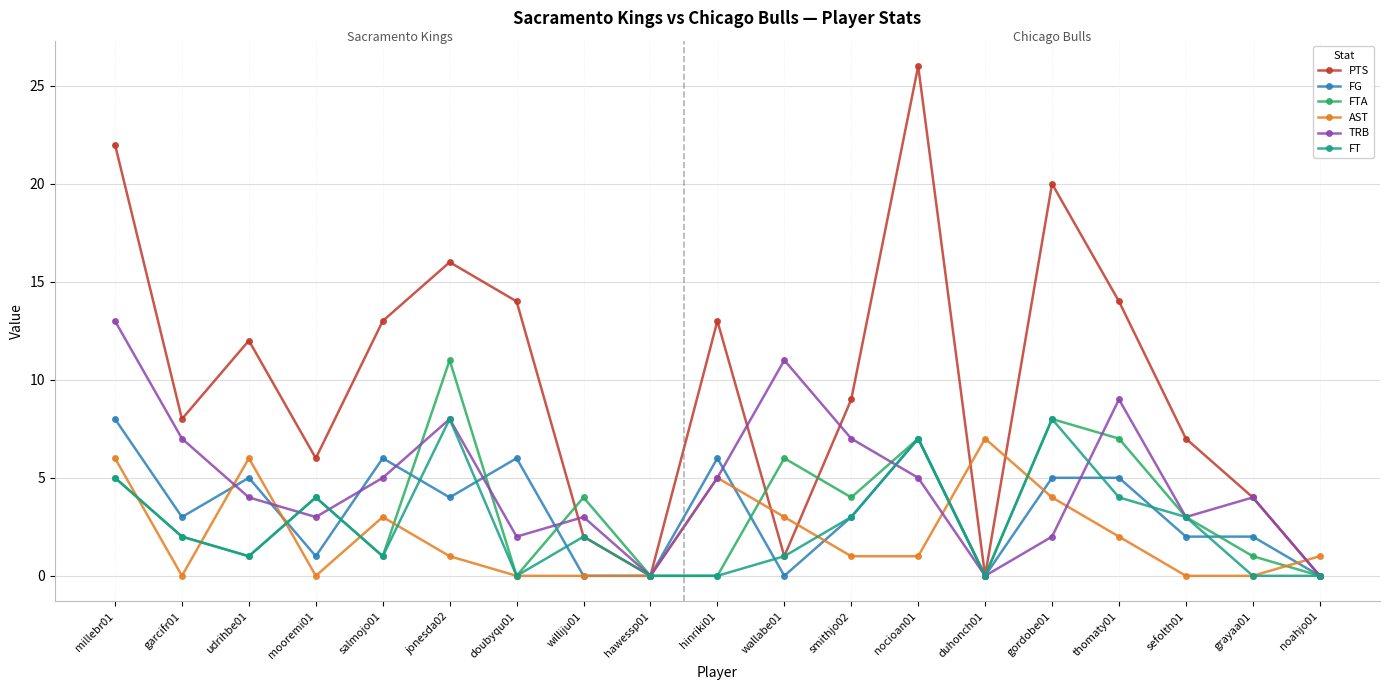

The value of FT at salmojo01 is 1. True or false?

True